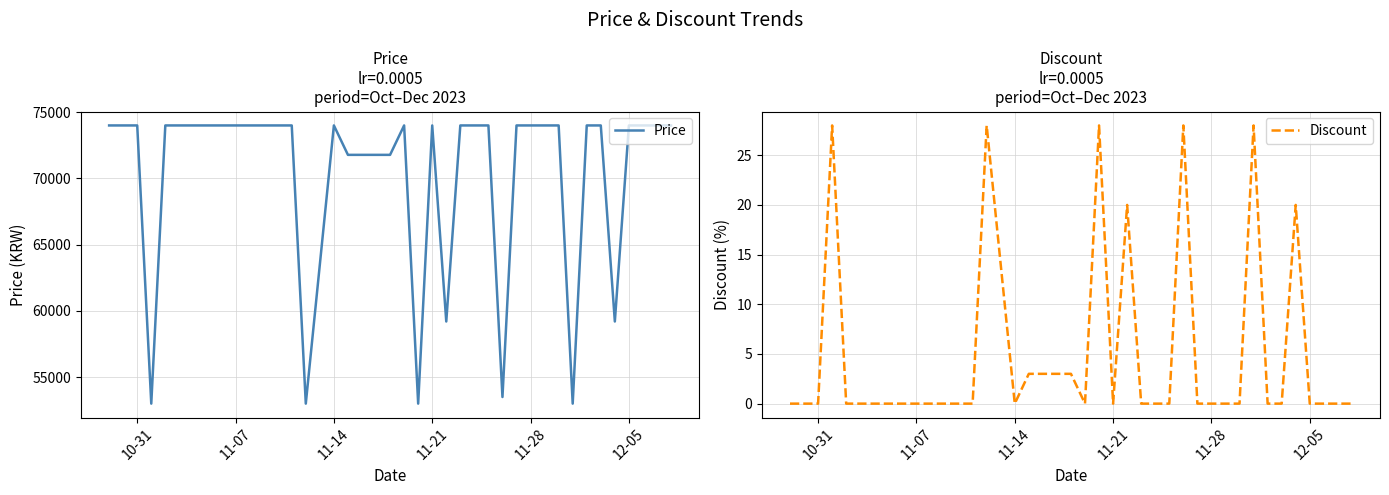

What is the minimum value for Price?

53000